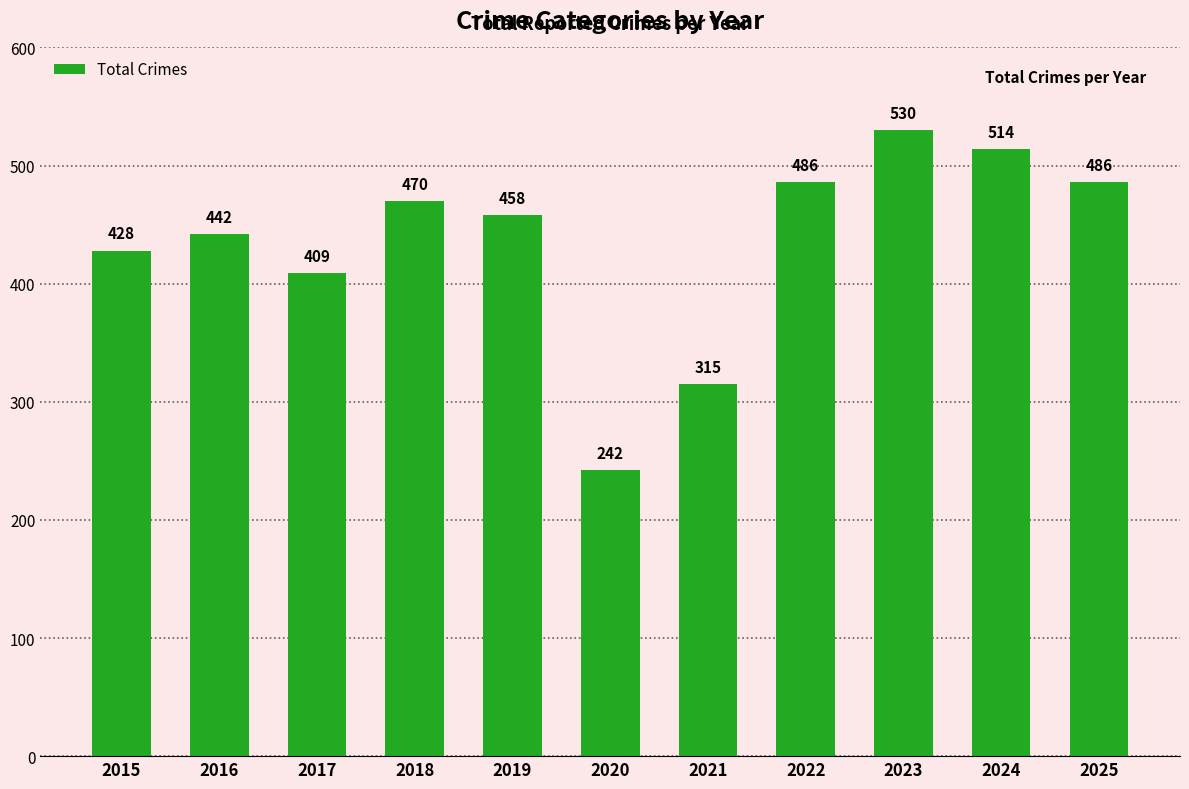

Reading left to right, what are all the values shown in this chart?

2015=428	2016=442	2017=409	2018=470	2019=458	2020=242	2021=315	2022=486	2023=530	2024=514	2025=486